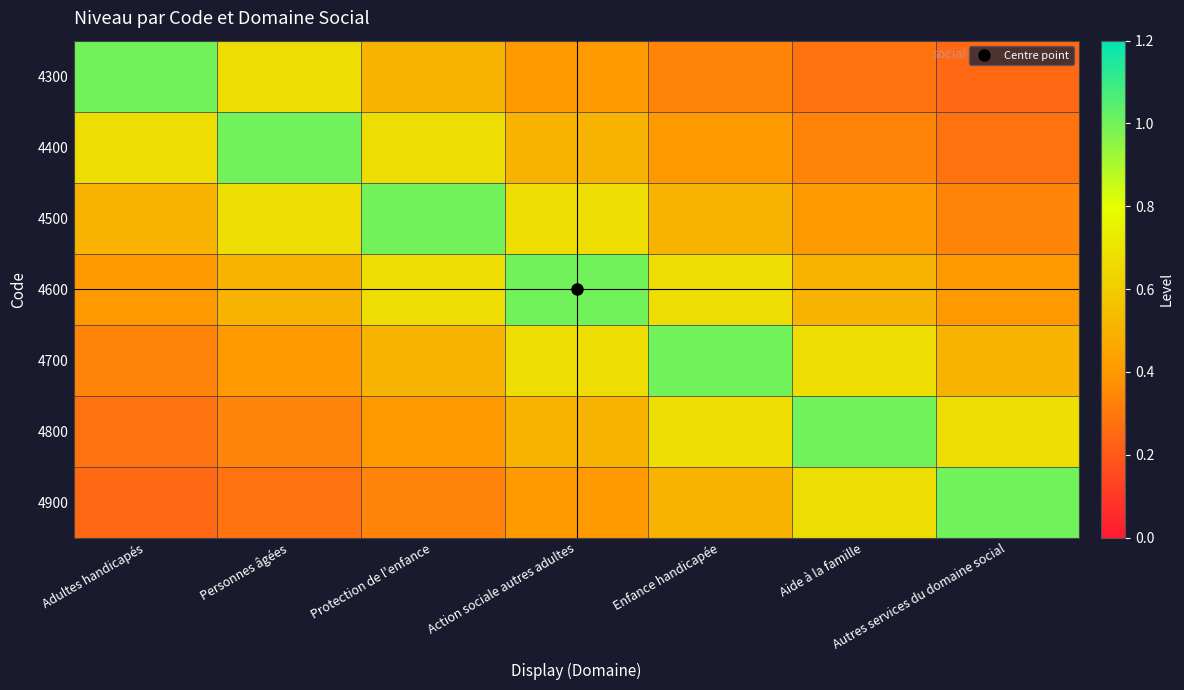

Reading right to left, what are all the values shown in this chart?

4300: Autres services du domaine social=0.2	Aide à la famille=0.3	Enfance handicapée=0.3	Action sociale autres adultes=0.4	Protection de l'enfance=0.5	Personnes âgées=0.7	Adultes handicapés=1.0
4400: Autres services du domaine social=0.3	Aide à la famille=0.3	Enfance handicapée=0.4	Action sociale autres adultes=0.5	Protection de l'enfance=0.7	Personnes âgées=1.0	Adultes handicapés=0.7
4500: Autres services du domaine social=0.3	Aide à la famille=0.4	Enfance handicapée=0.5	Action sociale autres adultes=0.7	Protection de l'enfance=1.0	Personnes âgées=0.7	Adultes handicapés=0.5
4600: Autres services du domaine social=0.4	Aide à la famille=0.5	Enfance handicapée=0.7	Action sociale autres adultes=1.0	Protection de l'enfance=0.7	Personnes âgées=0.5	Adultes handicapés=0.4
4700: Autres services du domaine social=0.5	Aide à la famille=0.7	Enfance handicapée=1.0	Action sociale autres adultes=0.7	Protection de l'enfance=0.5	Personnes âgées=0.4	Adultes handicapés=0.3
4800: Autres services du domaine social=0.7	Aide à la famille=1.0	Enfance handicapée=0.7	Action sociale autres adultes=0.5	Protection de l'enfance=0.4	Personnes âgées=0.3	Adultes handicapés=0.3
4900: Autres services du domaine social=1.0	Aide à la famille=0.7	Enfance handicapée=0.5	Action sociale autres adultes=0.4	Protection de l'enfance=0.3	Personnes âgées=0.3	Adultes handicapés=0.2